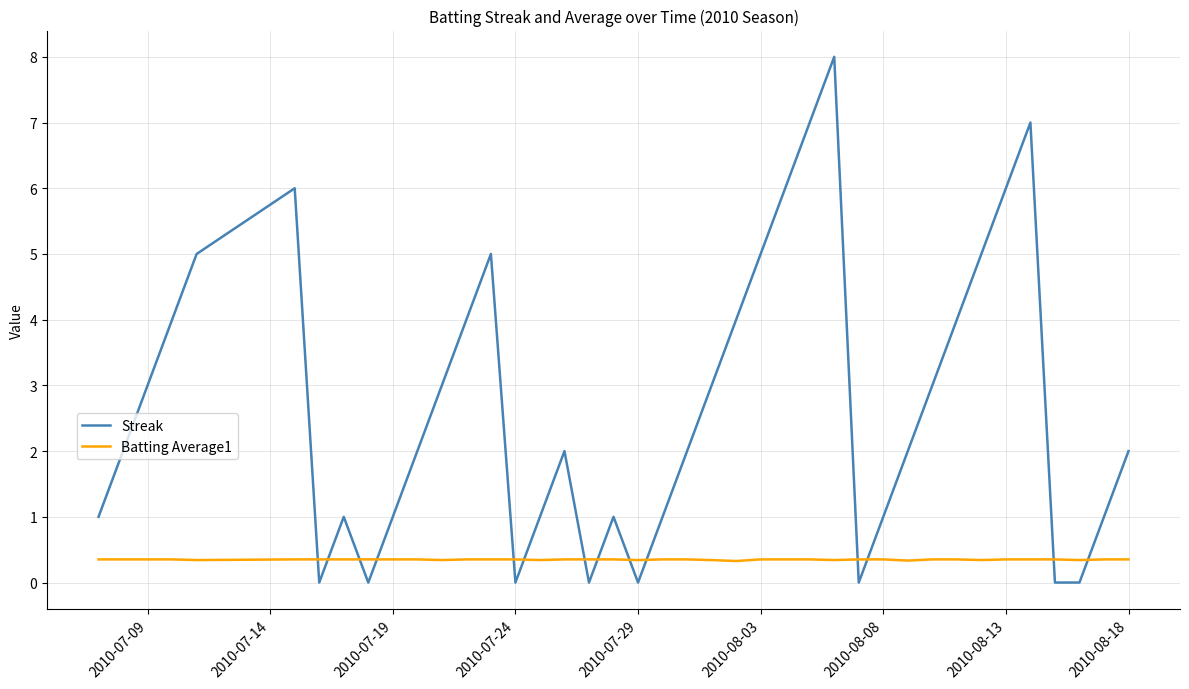

What is the greatest value displayed?

8.0